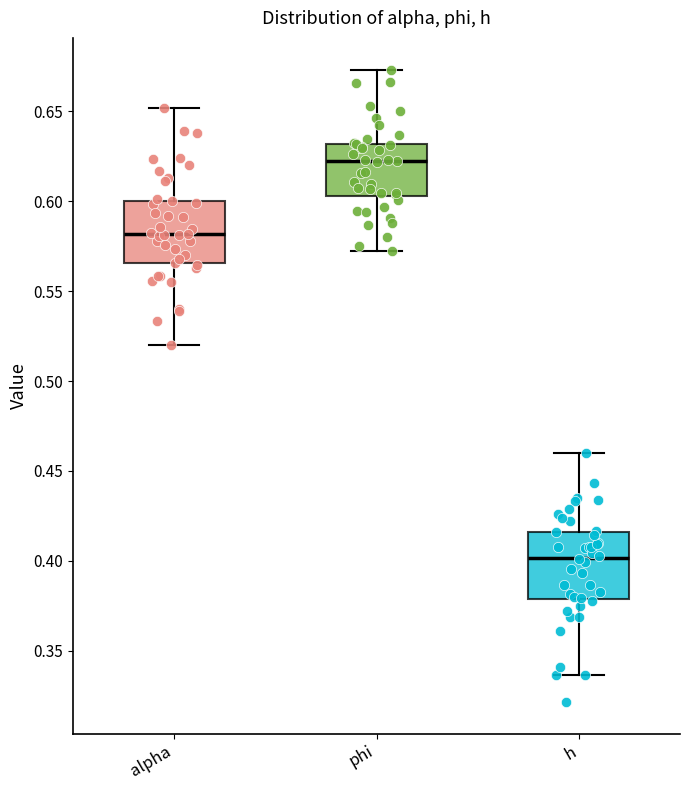

Where does the lower whisker of the box for alpha end on the y-axis? The values are not printed on the chart, so give them approximately, as read against the axis.

0.520